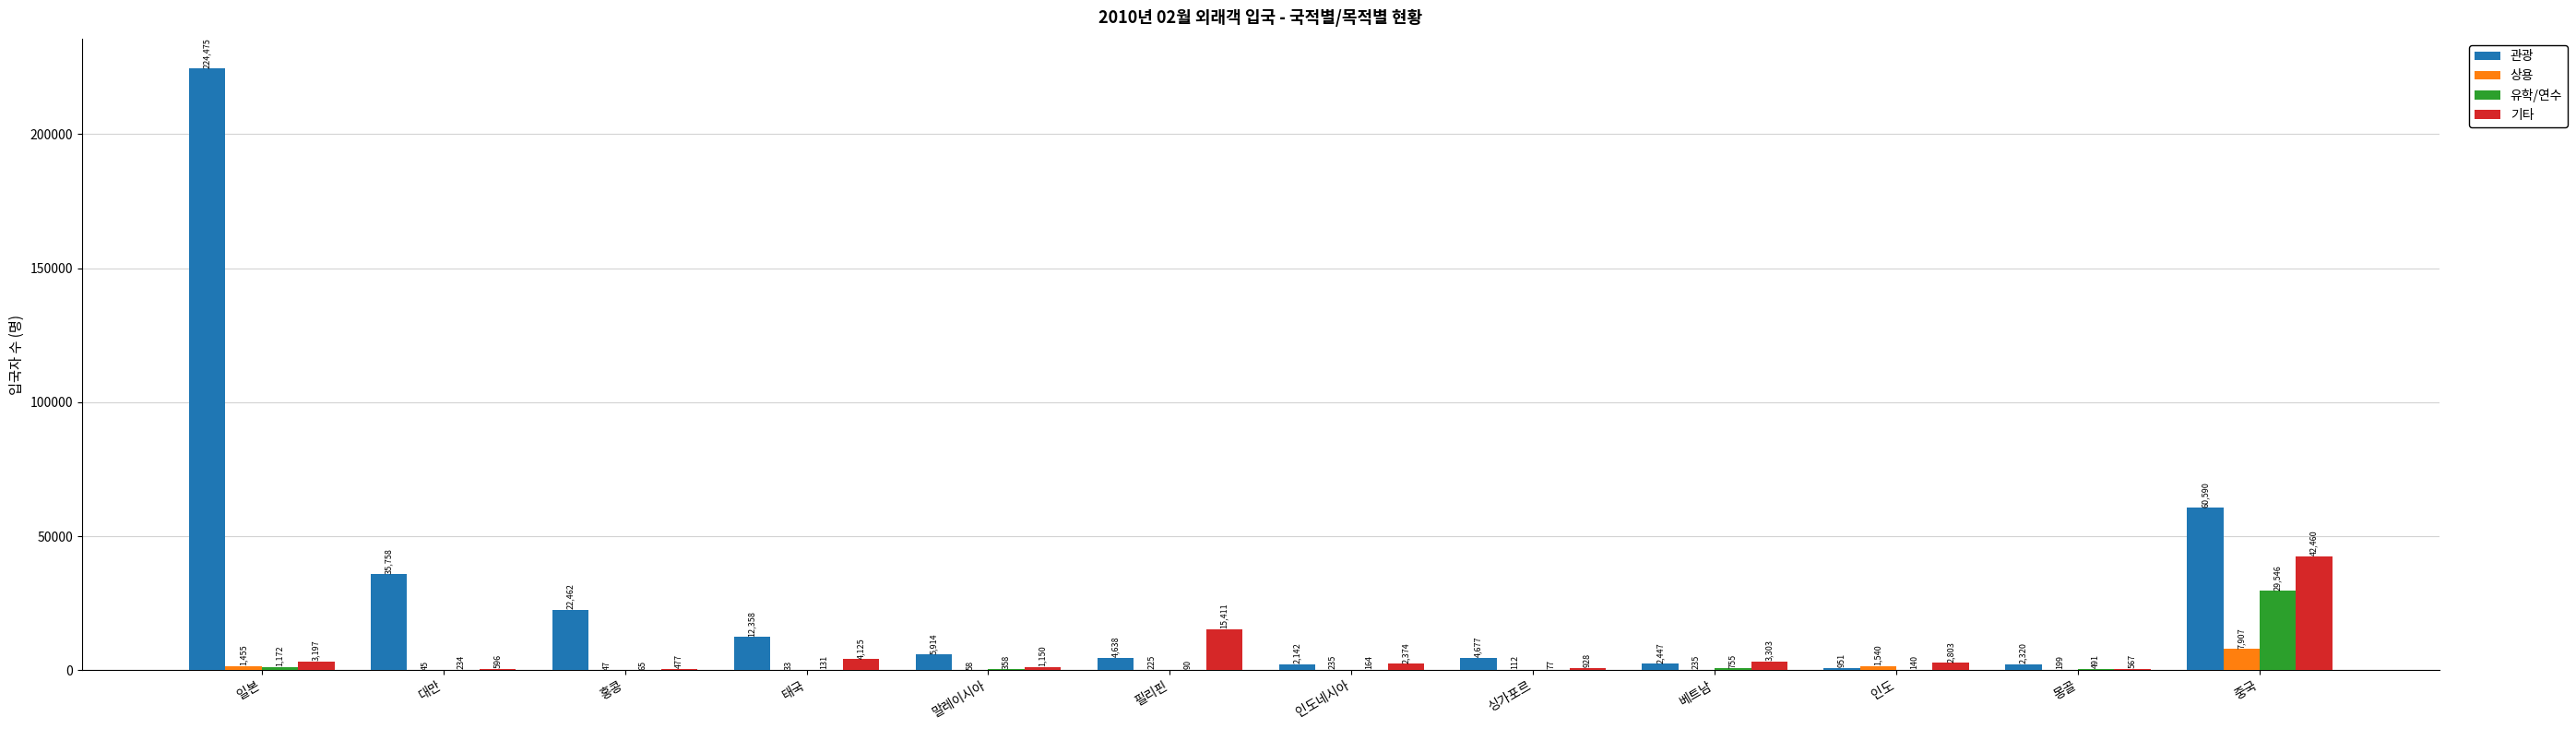

How many groups of bars are there?

12